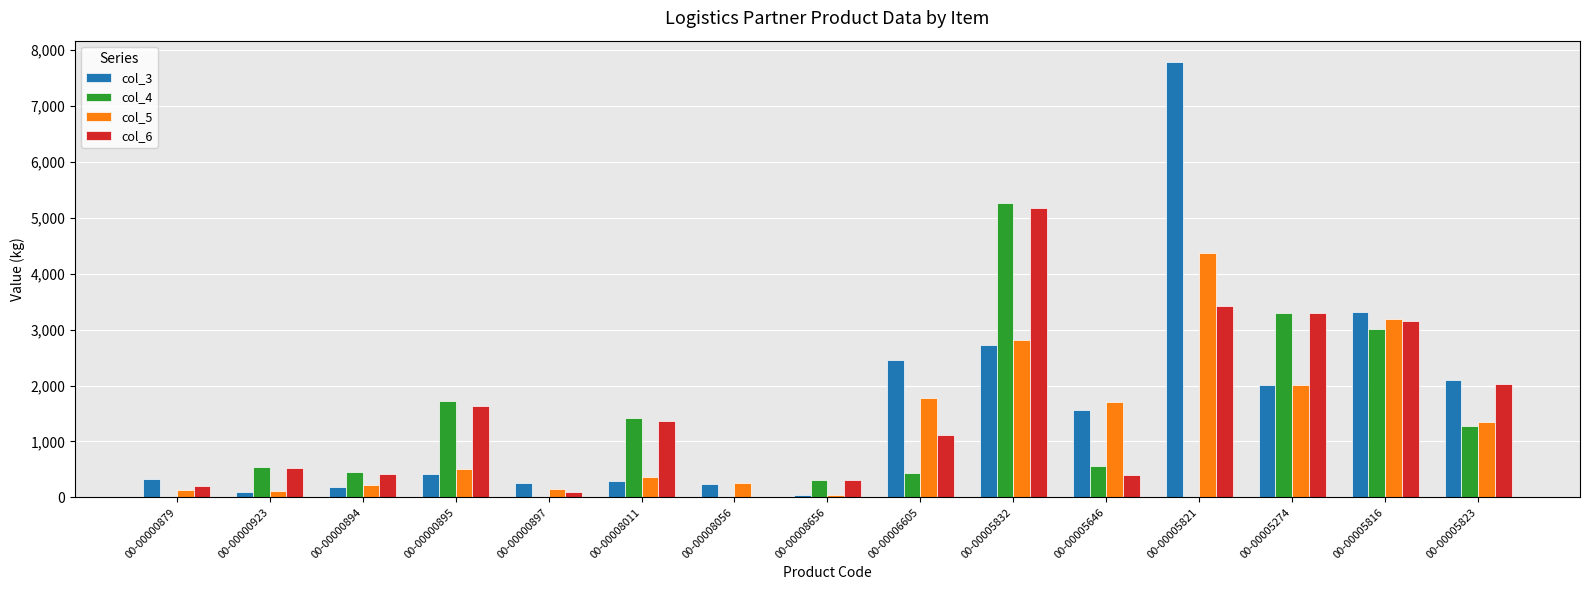

What are all the series names shown in the legend?

col_3, col_4, col_5, col_6